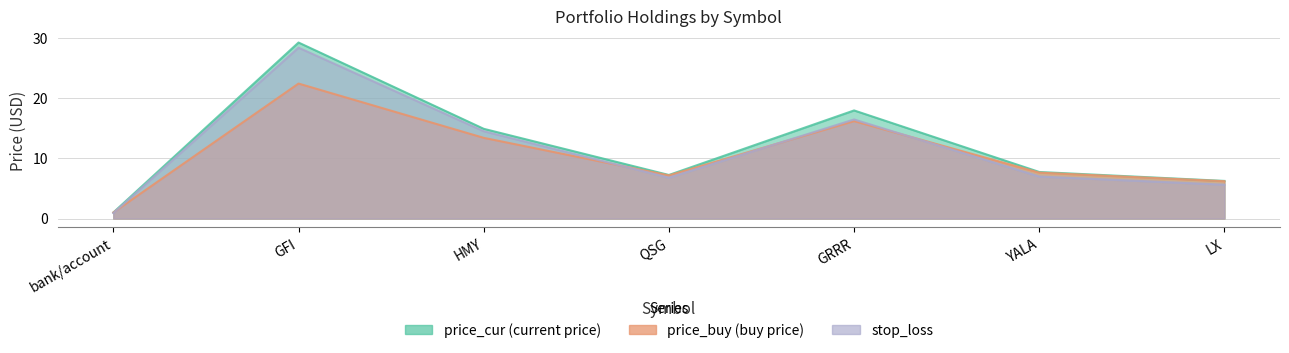

At GFI, list the series in order from smallest to largest.

price_buy, stop_loss, price_cur